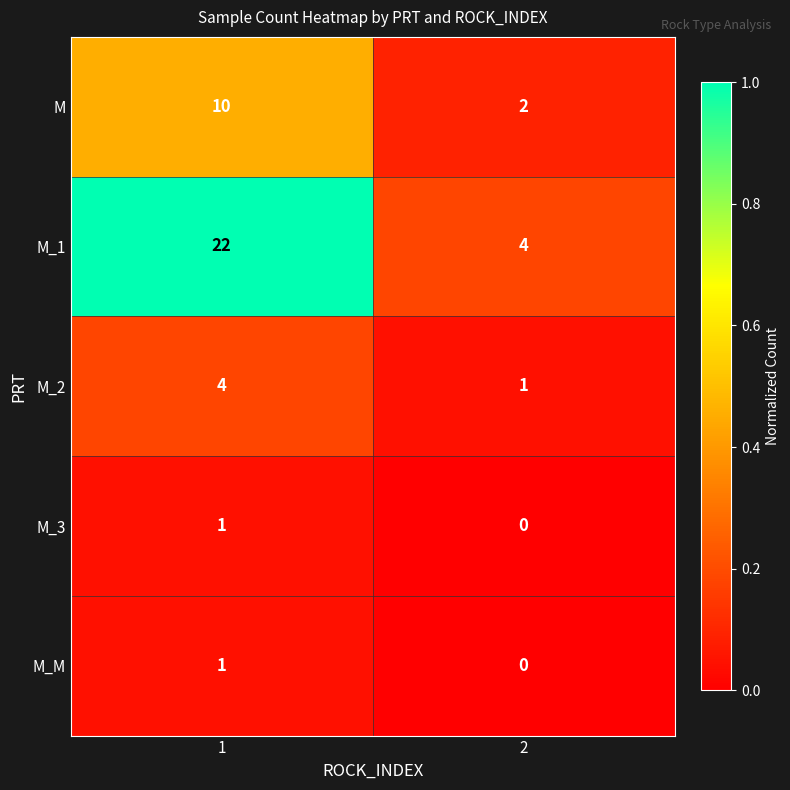

Reading left to right, transcribe all the data shown in this chart.

M: 10	2
M_1: 22	4
M_2: 4	1
M_3: 1	0
M_M: 1	0